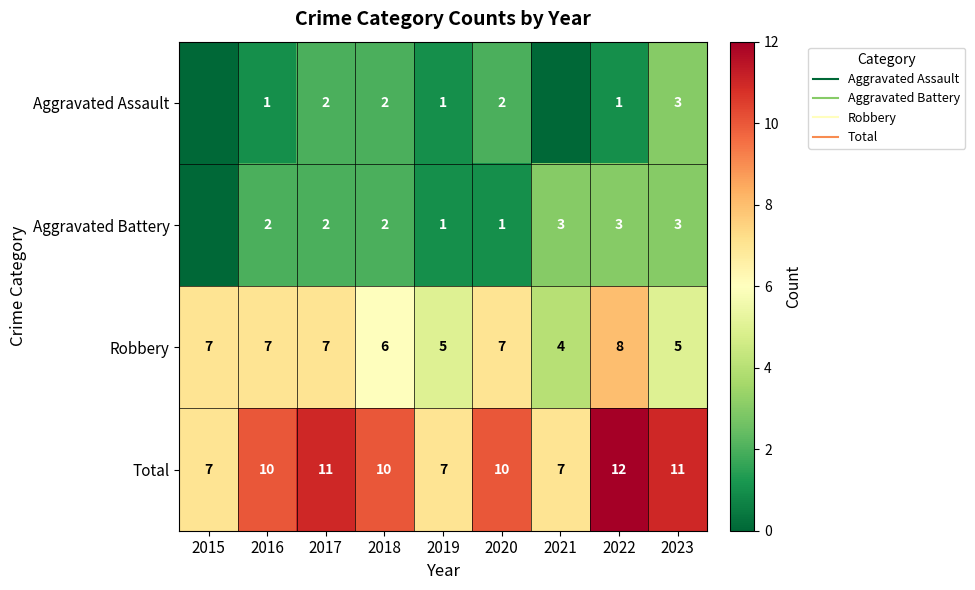

What is the sum of all Aggravated Battery values?

17